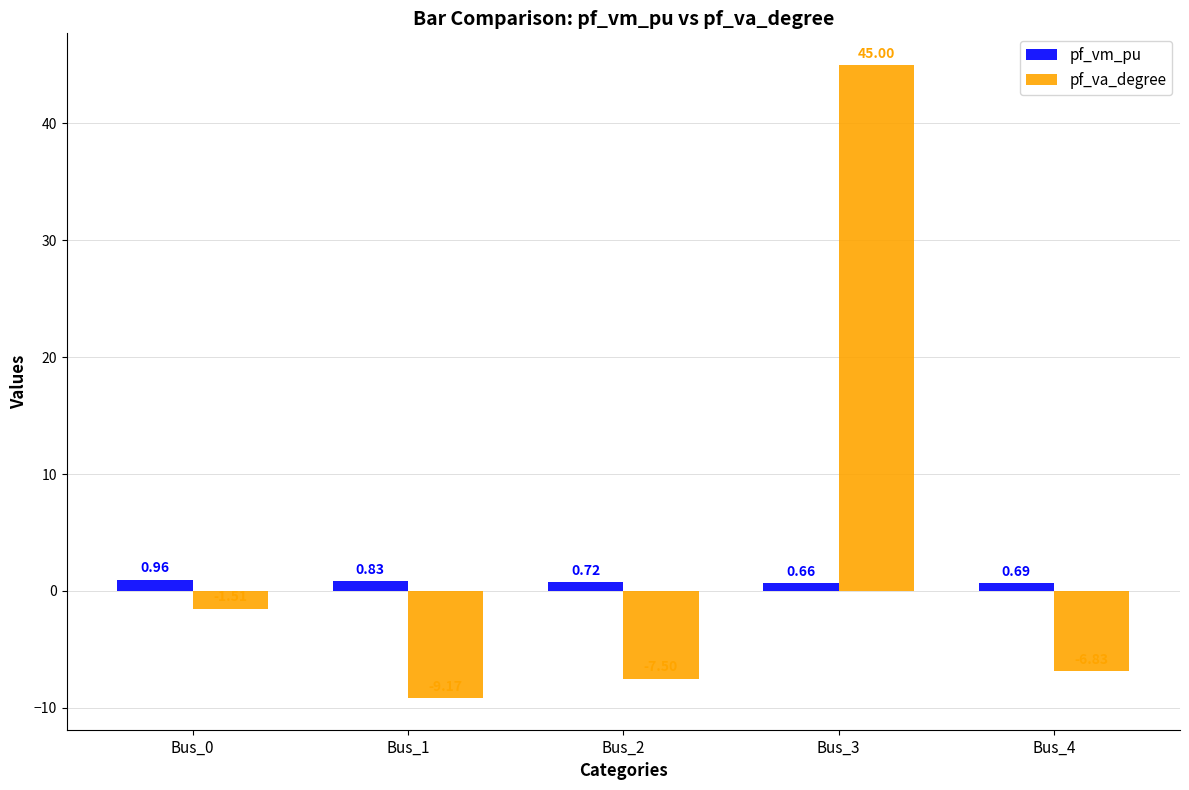

Are the bars horizontal?

No